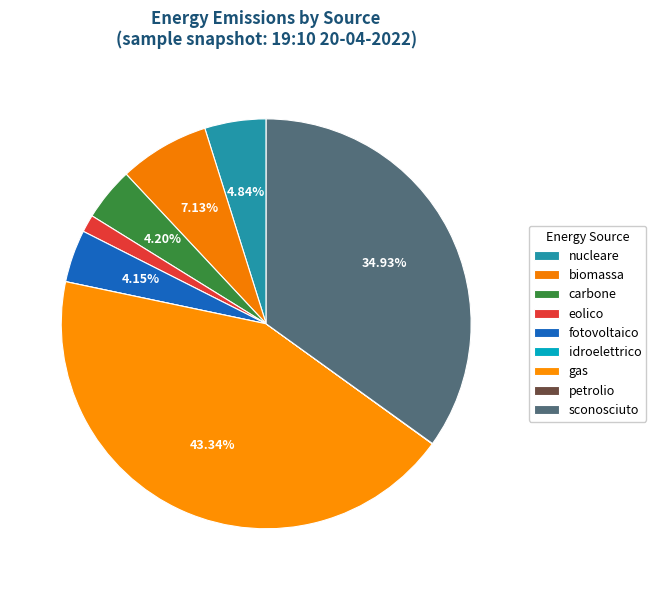

What percentage is the biomassa slice, to the nearest percent?

7%